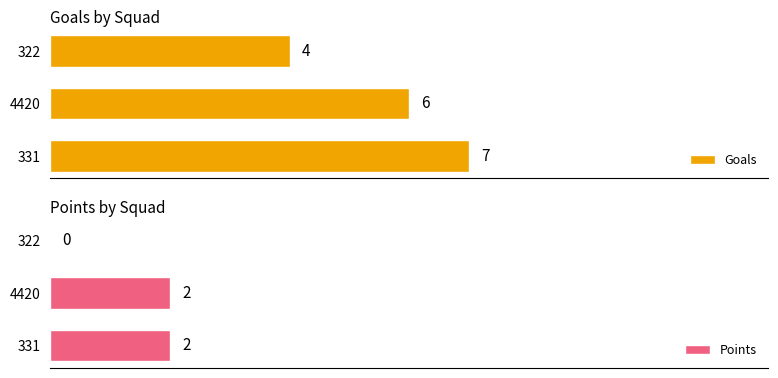

What are all the series names shown in the legend?

Goals, Points